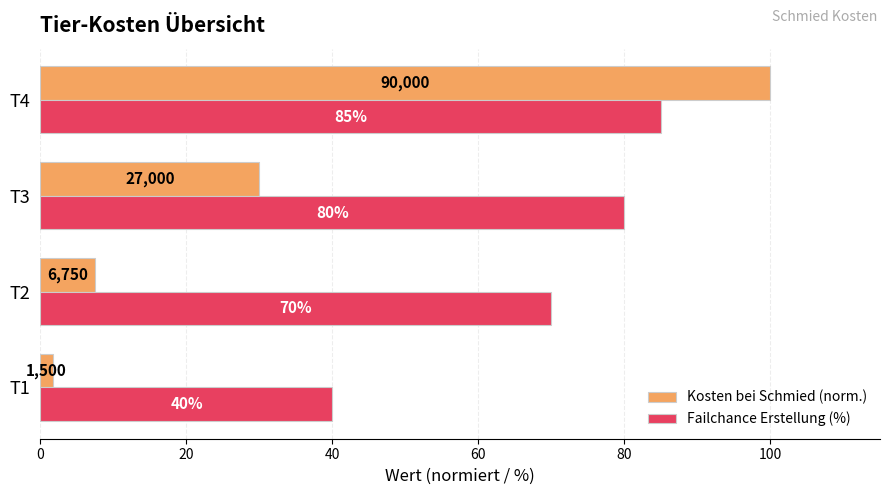

Rank the series at T3 from highest to lowest value.

Failchance Erstellung (%), Kosten bei Schmied (norm.)